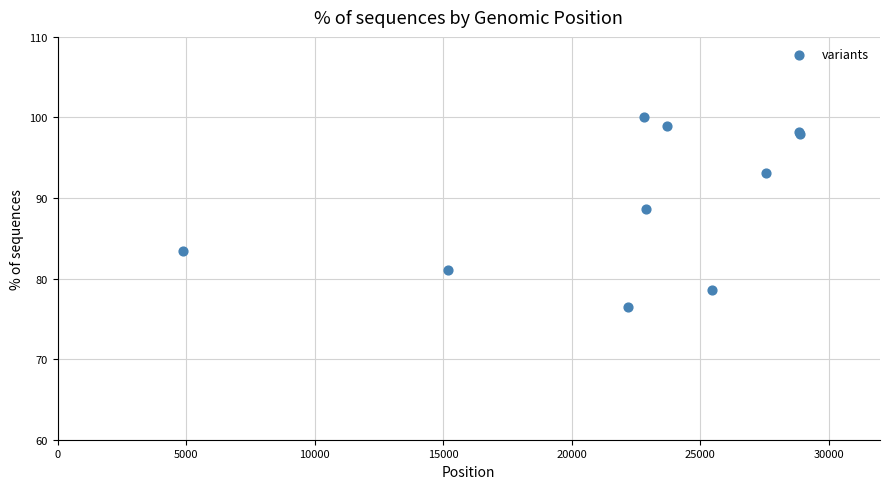

What Y value in the scatter plot is closest to 88?

88.6